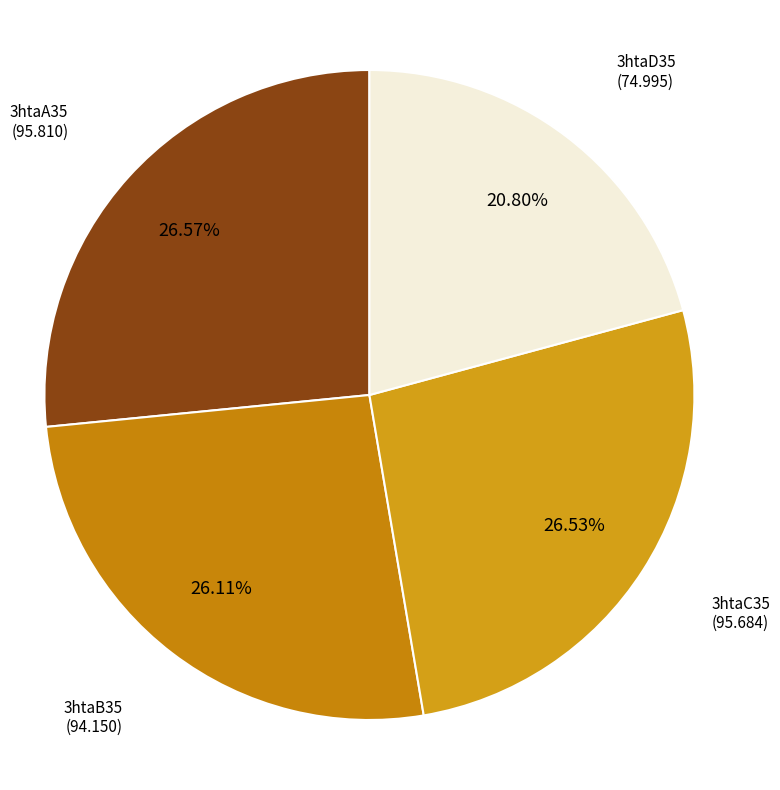

Which slice is the smallest?

3htaD35